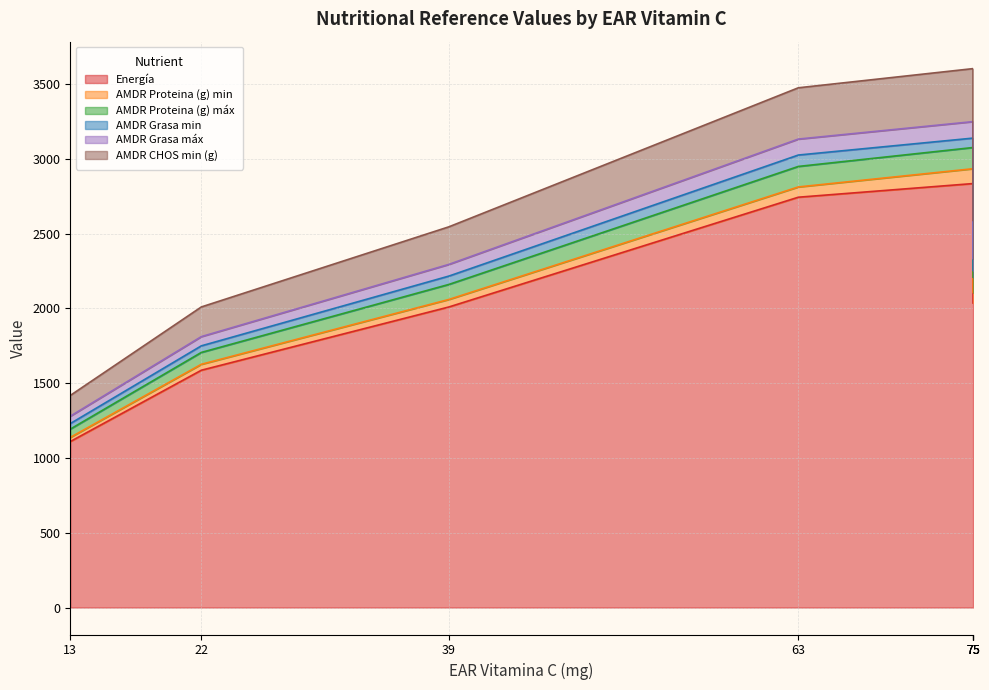

True or false: AMDR Proteina (g) máx and AMDR Grasa máx intersect in this chart.

False